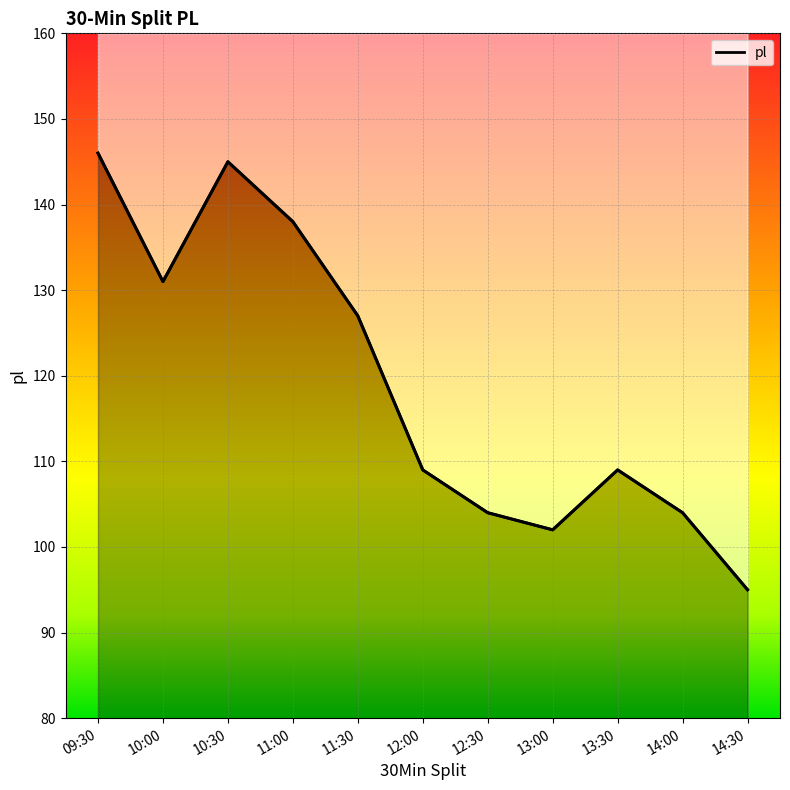

Rank the categories by value from highest to lowest.

09:30, 10:30, 11:00, 10:00, 11:30, 12:00, 13:30, 12:30, 14:00, 13:00, 14:30